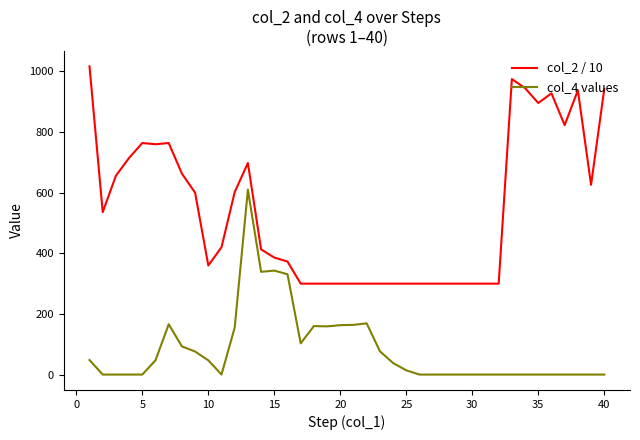

True or false: col_2 / 10 and col_4 values intersect in this chart.

False